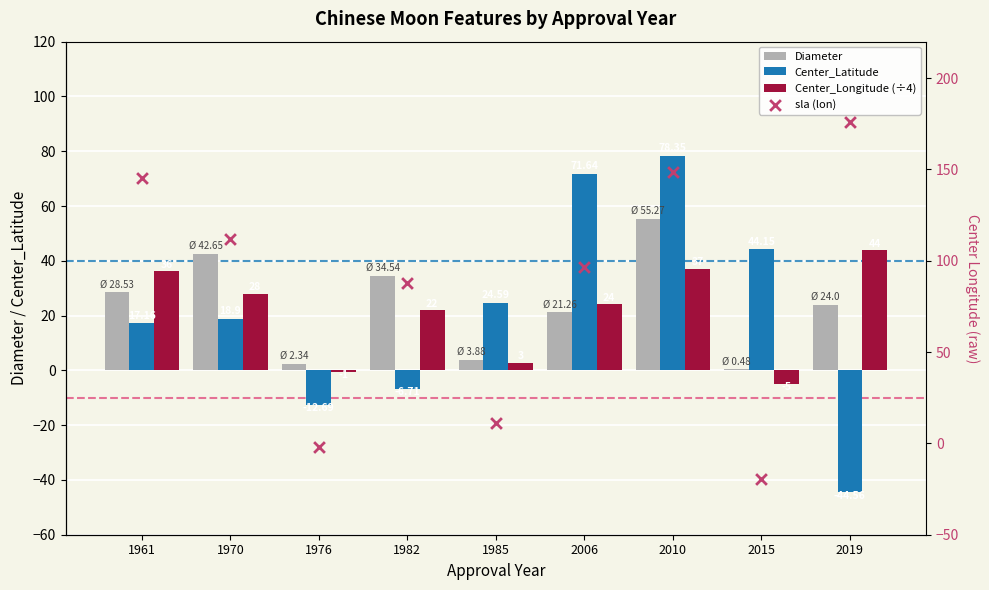

Which series has the widest spread of Y values?

sla (lon)